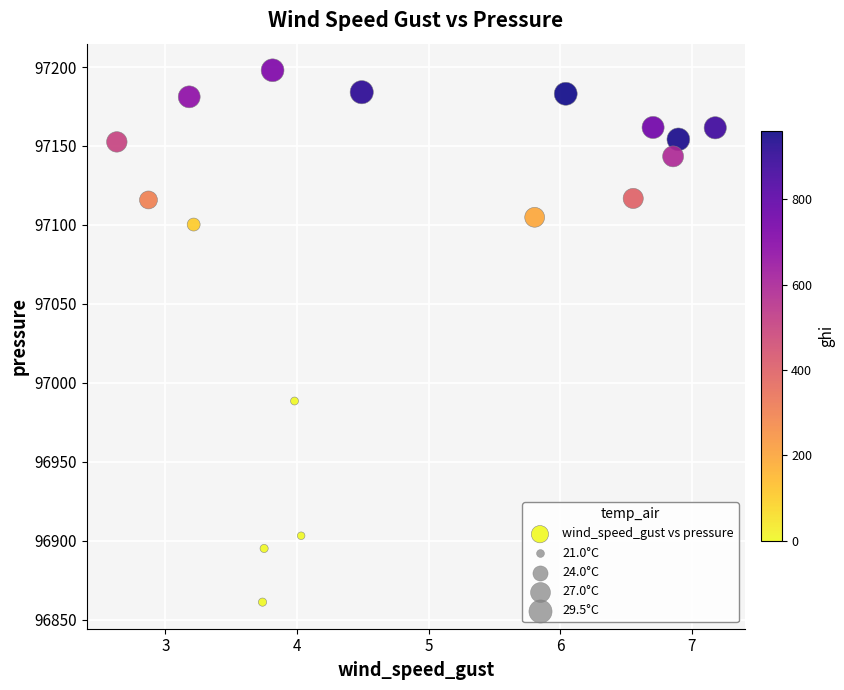

What Y value in the scatter plot is closest to 97029?

96988.6